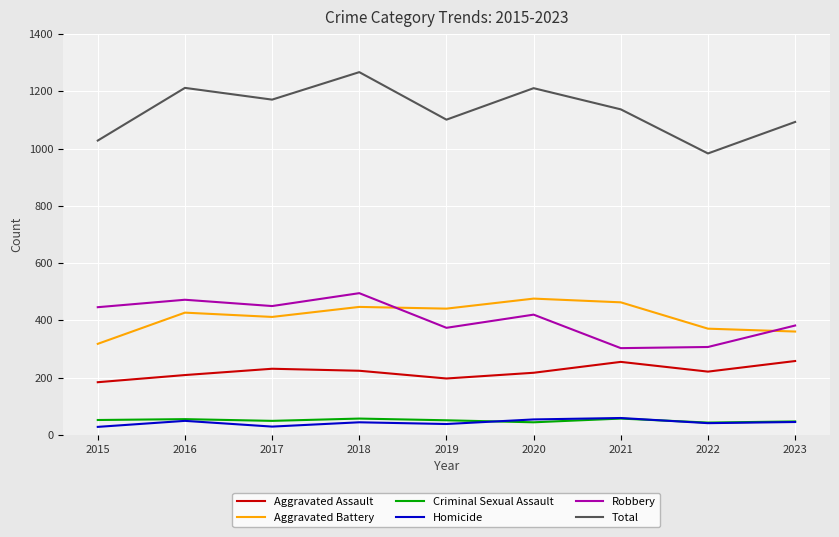

Where does the Total series first go above 1137?

2016